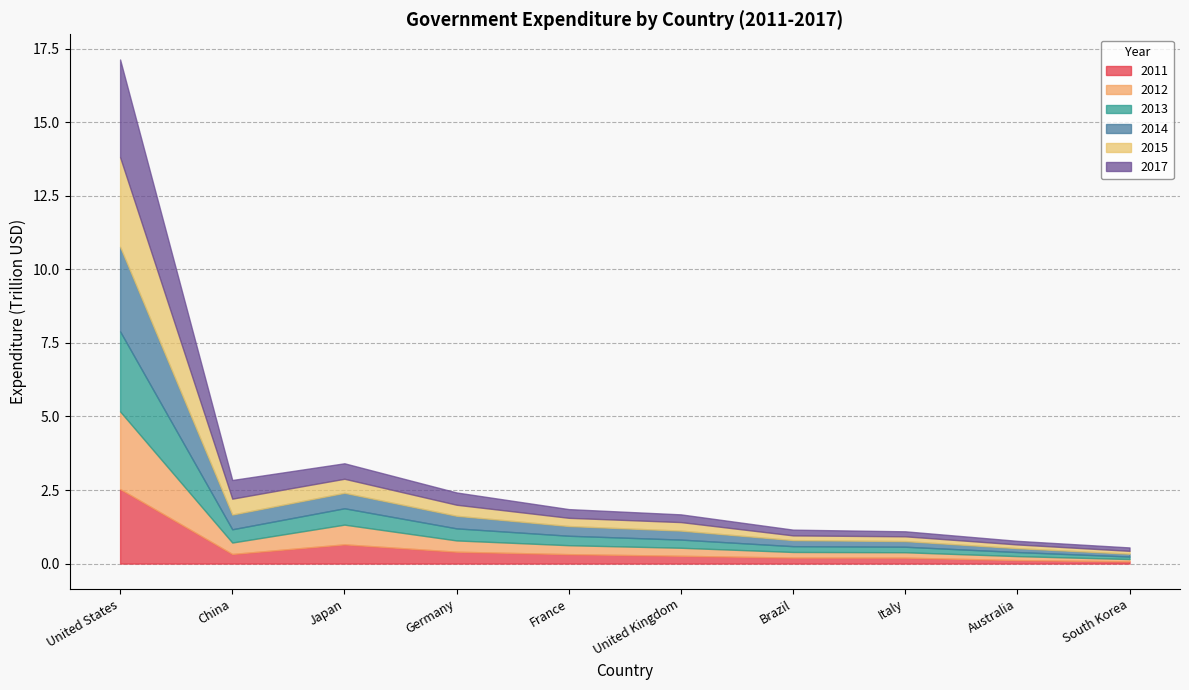

At which category is the sum across all series the highest?

United States